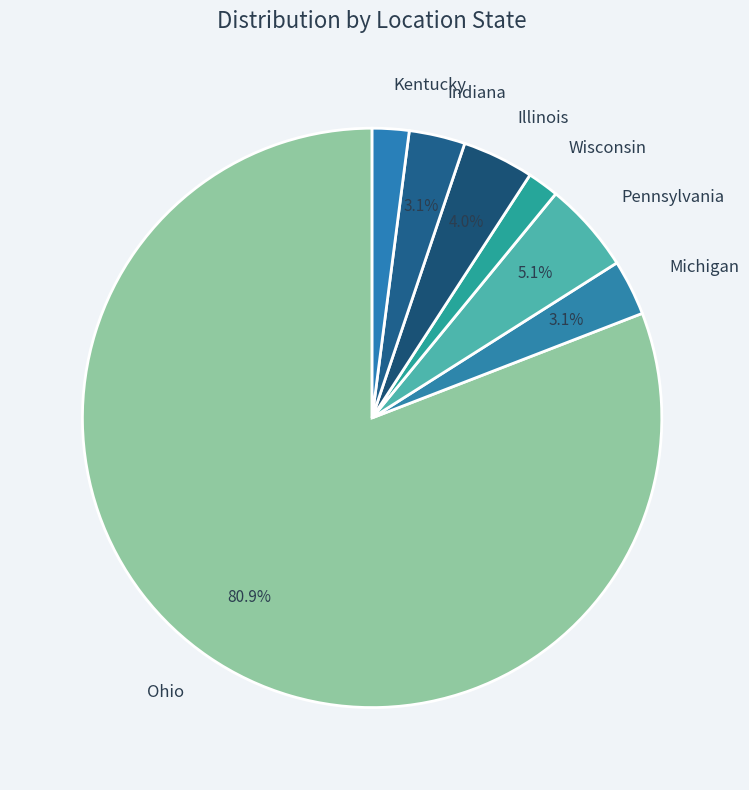

Which category has the biggest portion of the pie?

Ohio